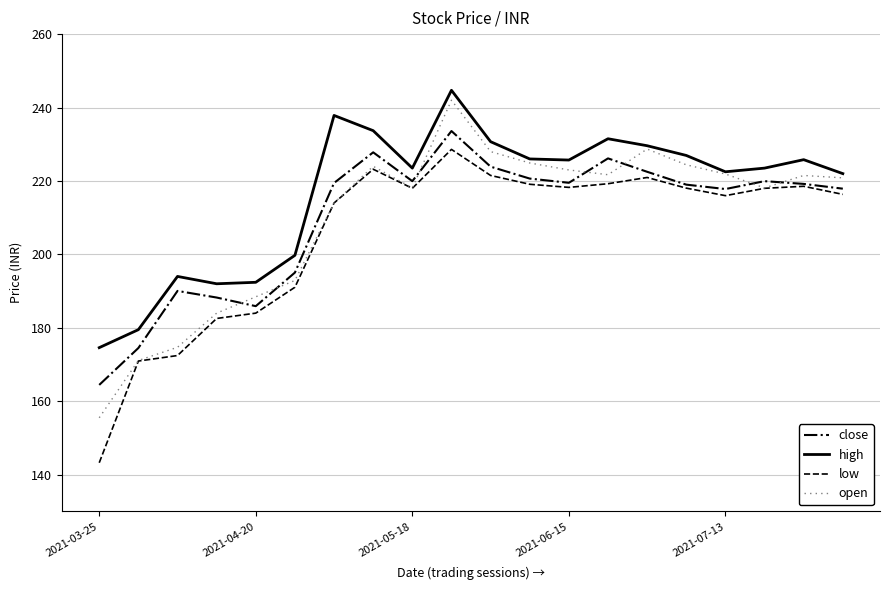

Which series has the largest total across all categories?

high